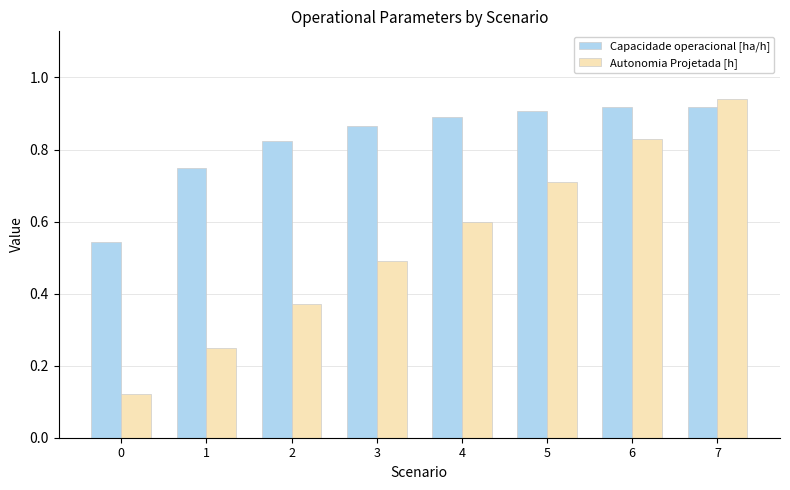

At 1, list the series in order from largest to smallest.

Capacidade operacional [ha/h], Autonomia Projetada [h]